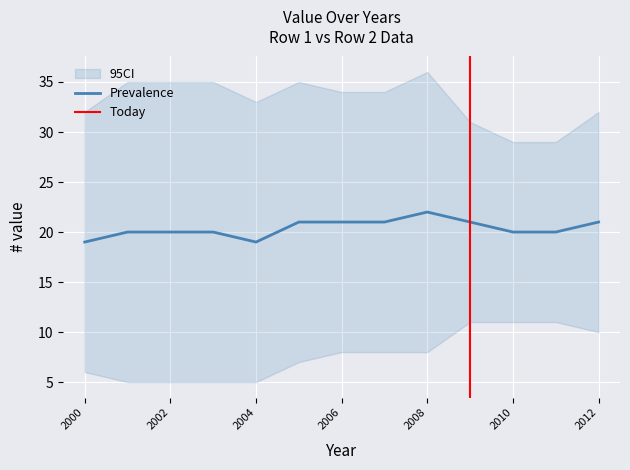

What is the value of the 4th point from the left?

20